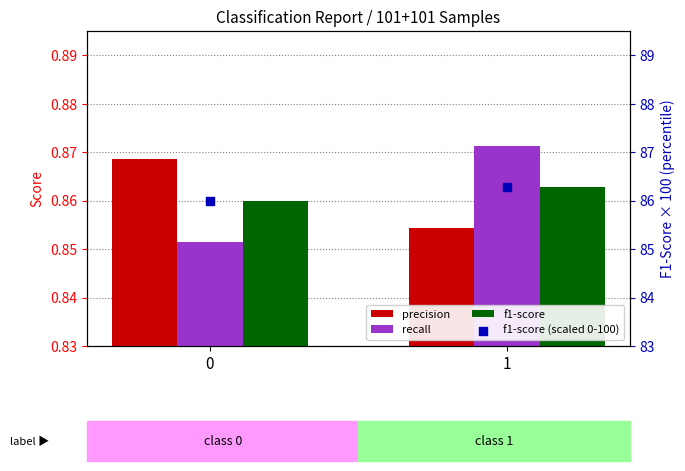

At how many categories does at least one series exceed 46?

2